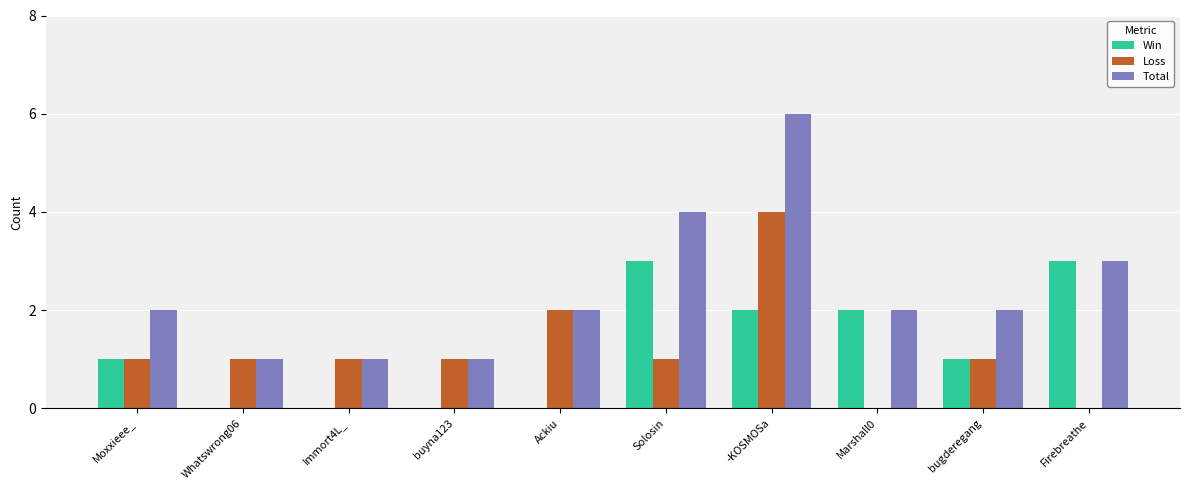

Which category has the highest value across all series?

-KOSMOSa